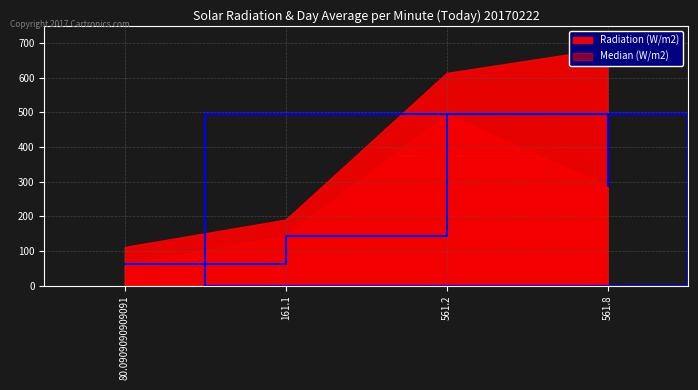

List the labels in order of value, largest first.

561.2, 561.8, 161.1, 80.0909090909091